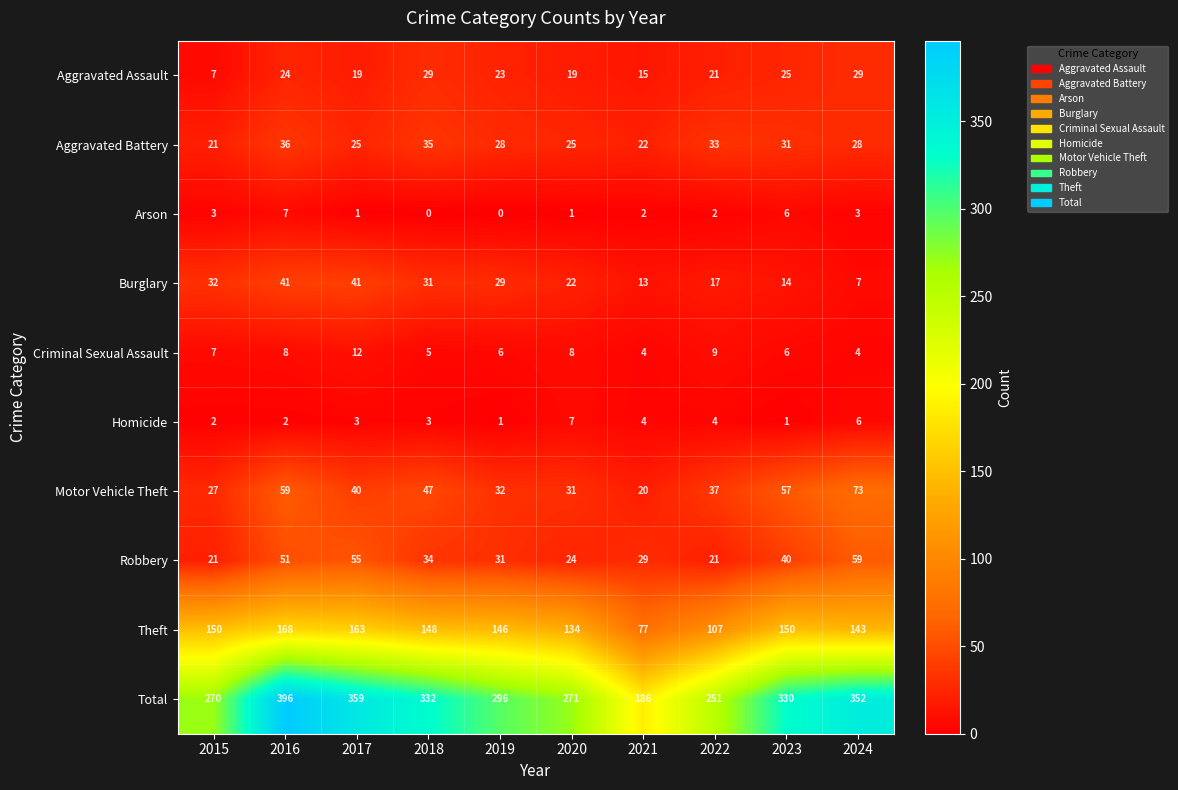

How many data points in Motor Vehicle Theft are less than 40?

5